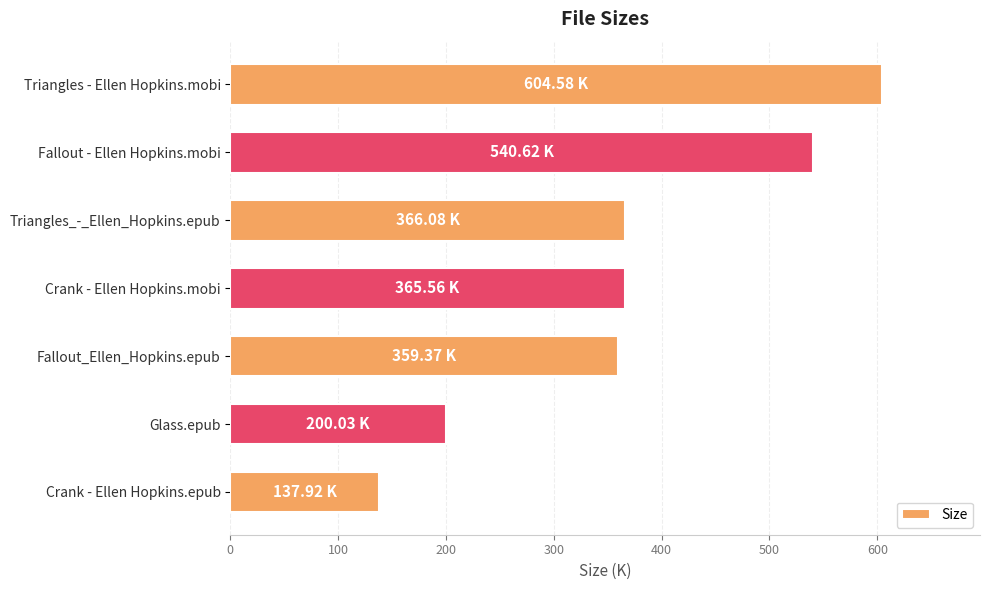

Which category has the lowest value across all series?

Crank - Ellen Hopkins.epub